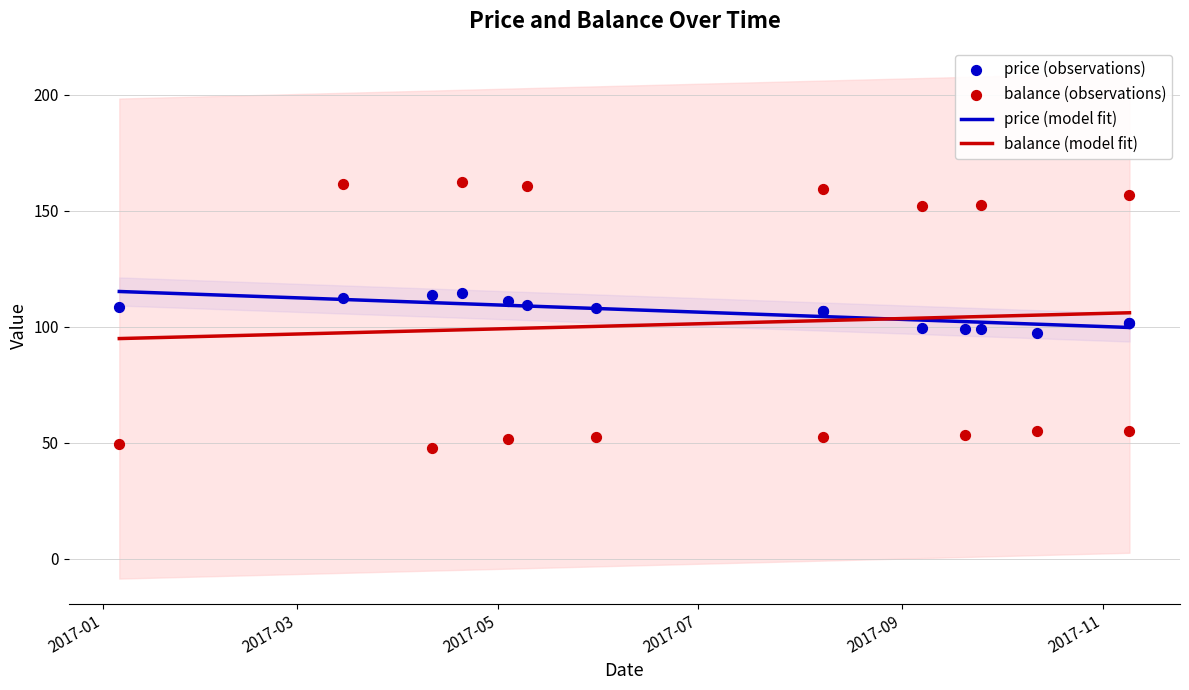

Which series has the widest spread of Y values?

balance